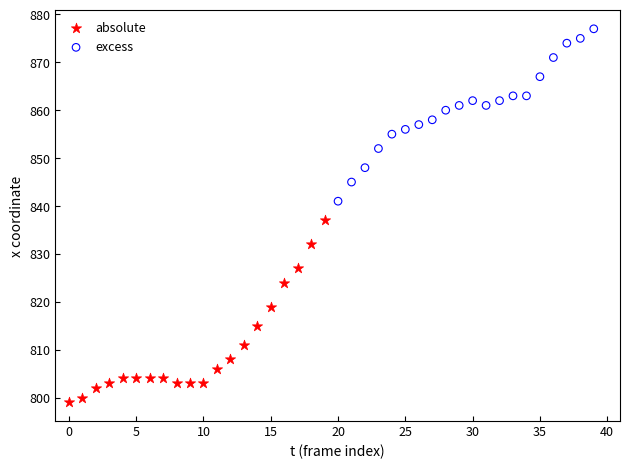

Which series reaches the minimum Y coordinate?

absolute